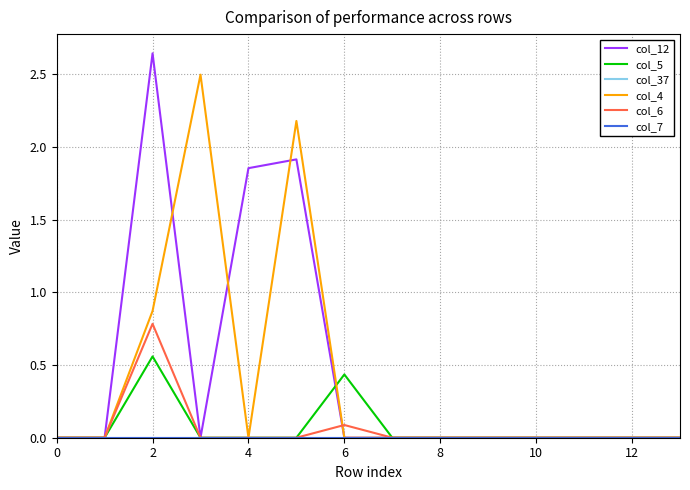

Does the chart have visible grid lines?

Yes